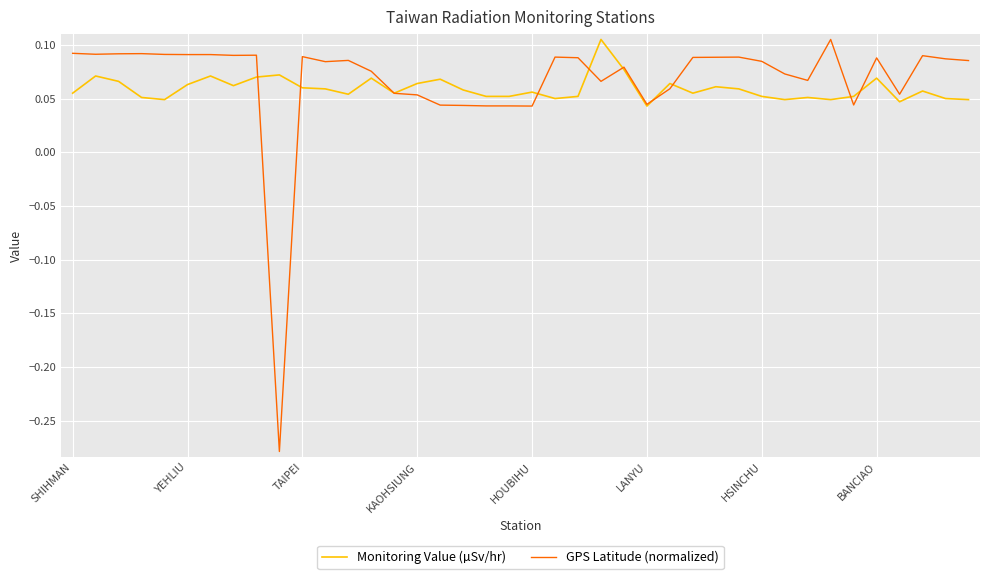

Which series has the largest total across all categories?

GPS Latitude (normalized)